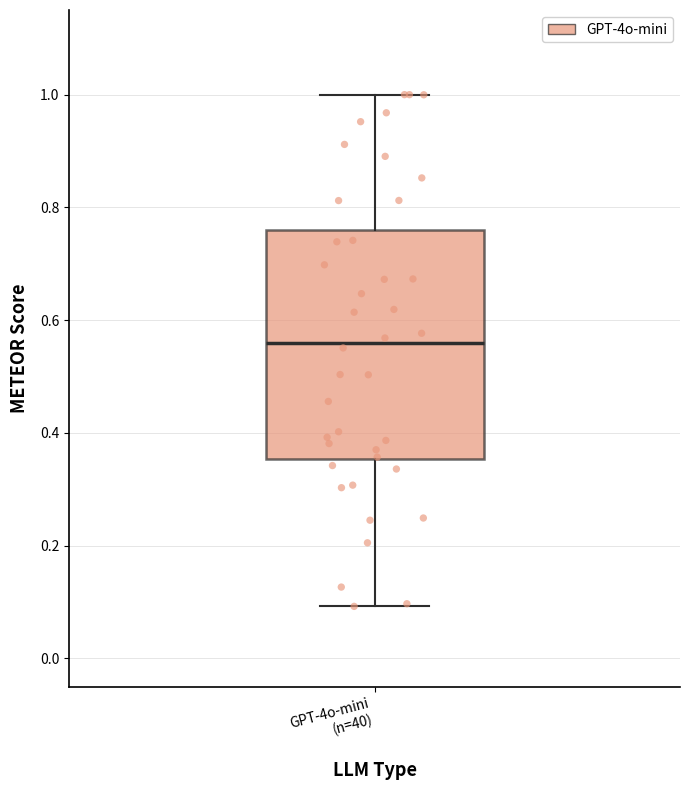

Read this box plot against the y-axis: the position of the median line, the range covered by the box, and the ends of both whiskers. The values are not printed on the chart, so give them approximately, as read against the axis.

median 0.56, box 0.36 to 0.76, whiskers 0.10 to 1.00